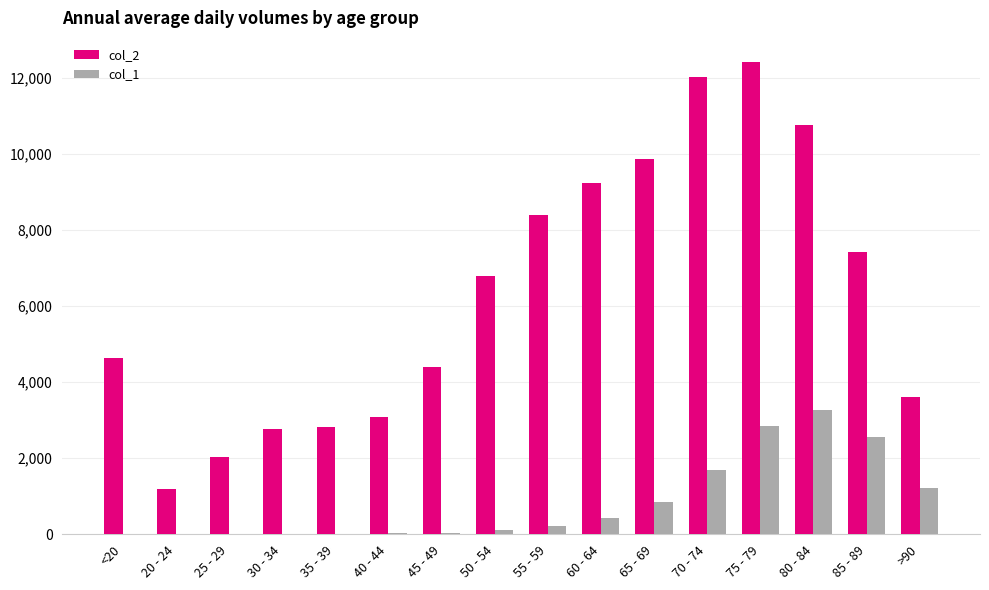

Which category has the highest value in the col_2 series?

75 - 79